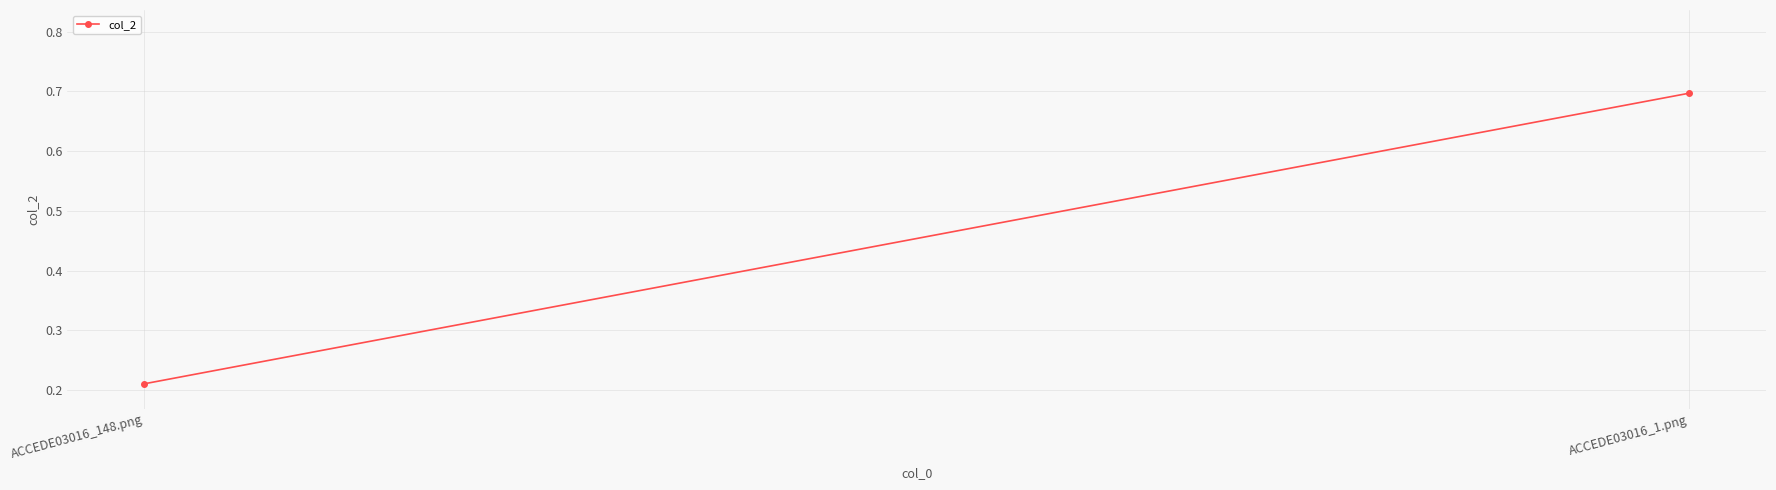

How many data points does each series have?

2